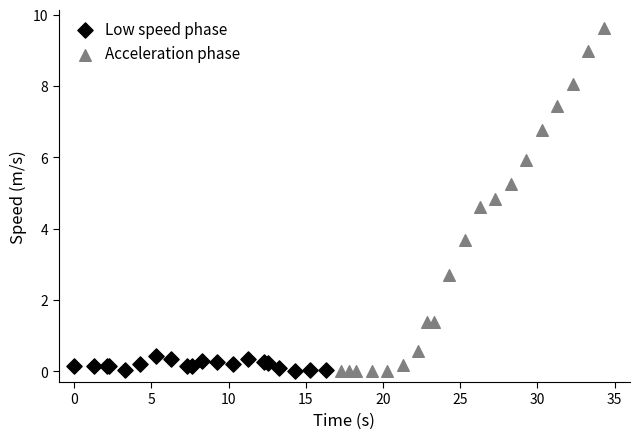

Which series contains the highest Y value?

Acceleration phase